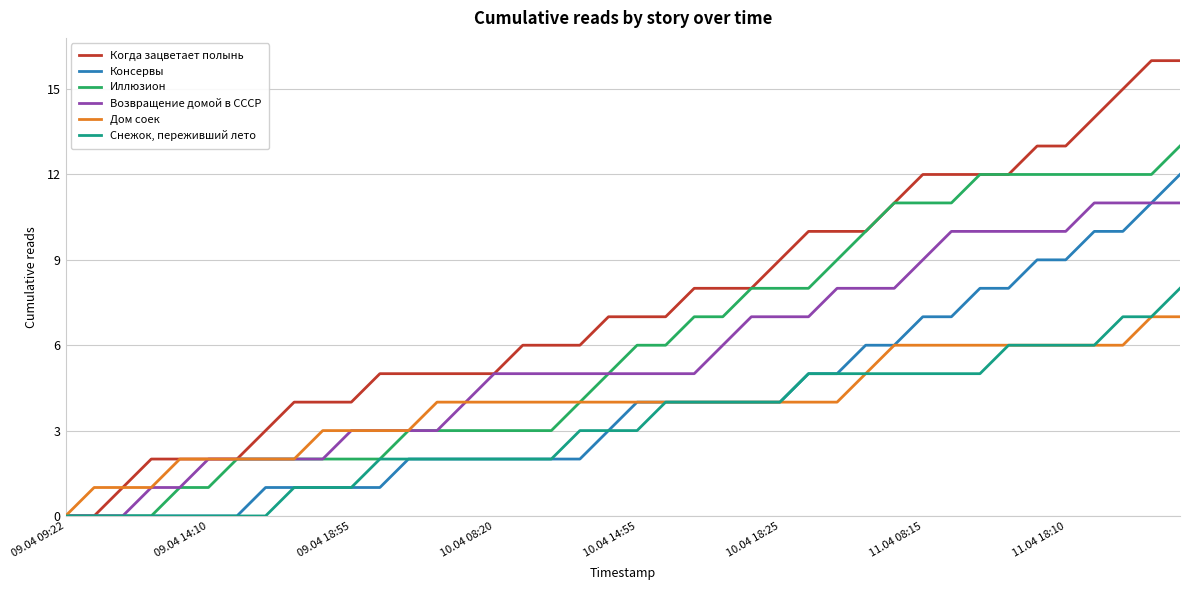

List the series in order of their peak value, highest first.

Когда зацветает полынь, Иллюзион, Консервы, Возвращение домой в СССР, Снежок, переживший лето, Дом соек